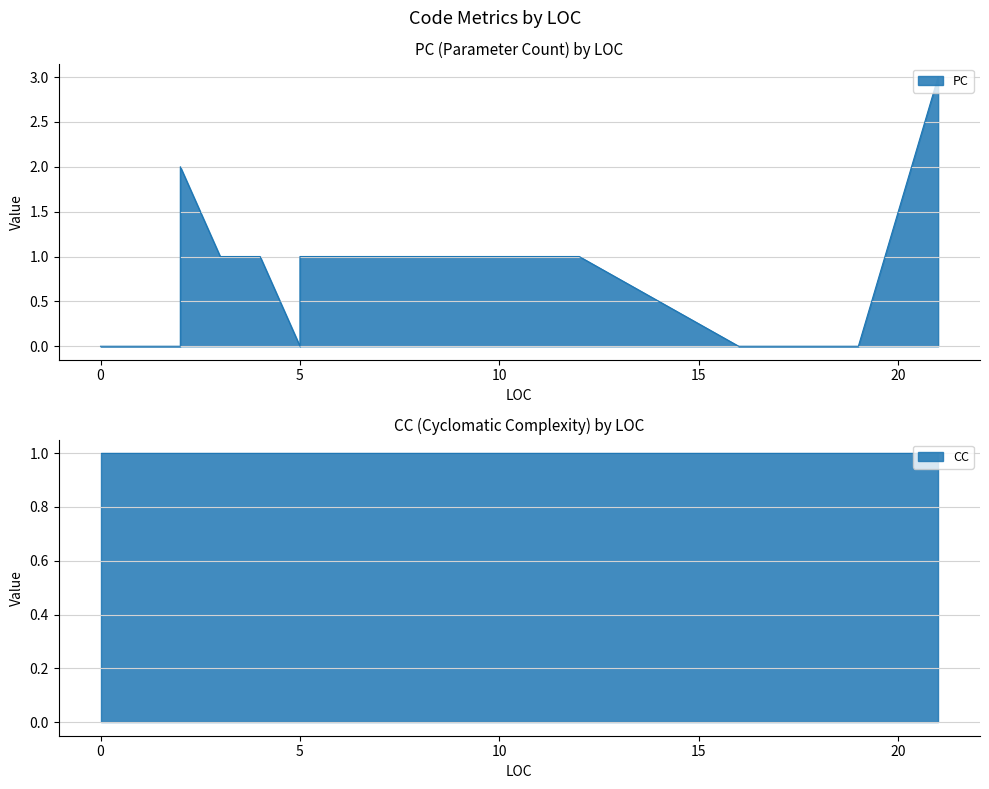

What is the spread (max minus min) of values at 2?

1